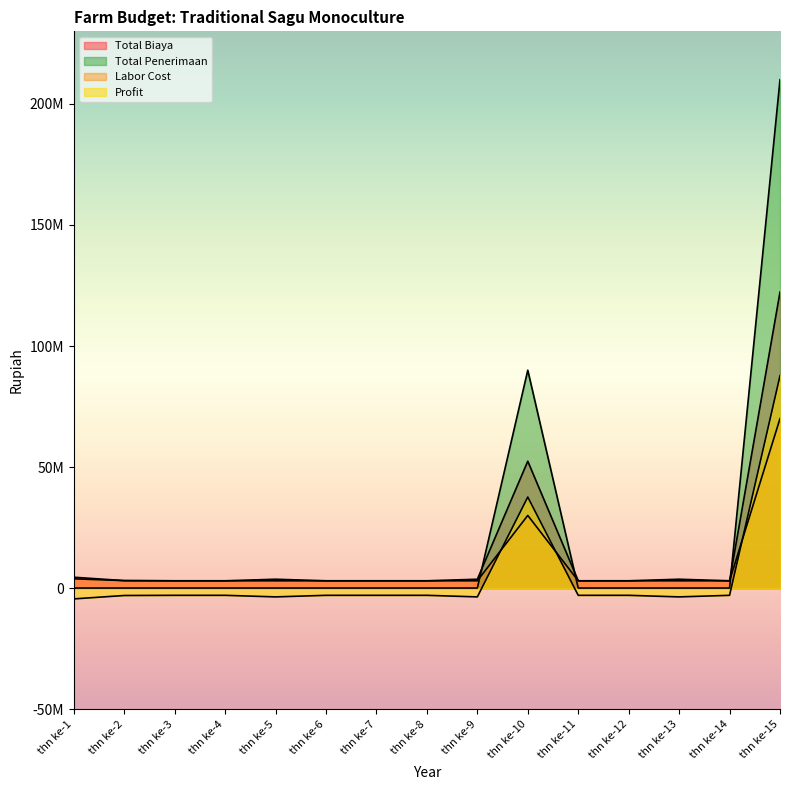

How many intersections are there between Labor Cost and Profit?

3